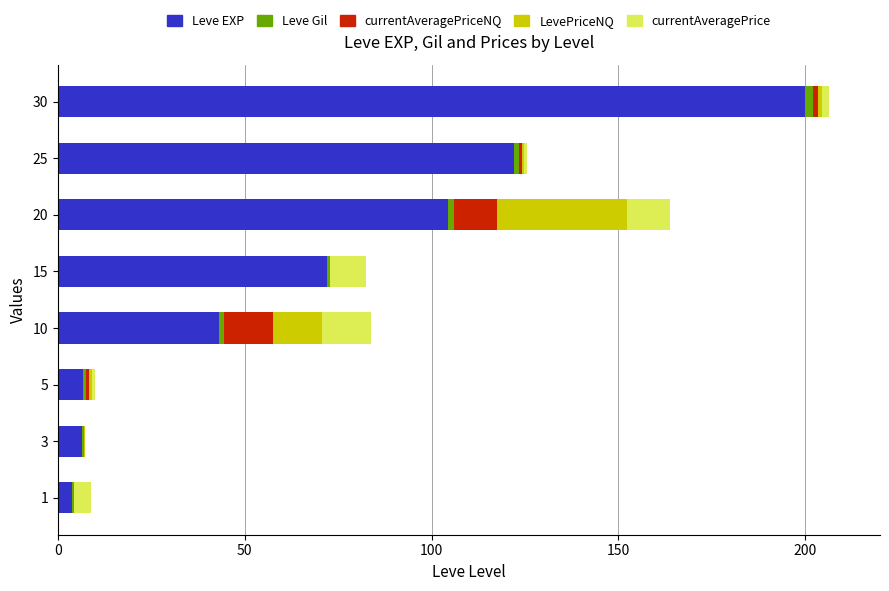

At which category is the sum across all series the highest?

30